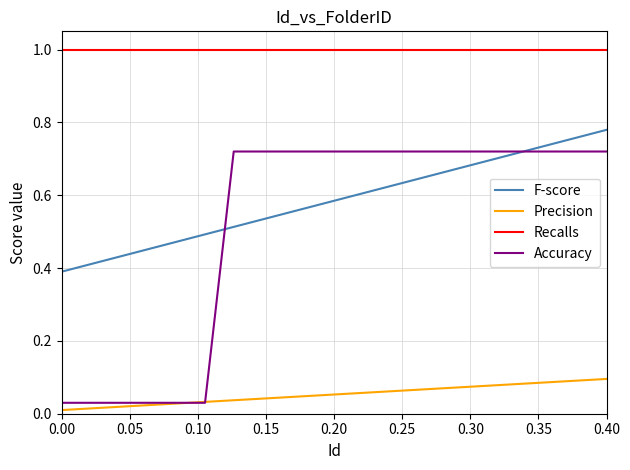

Is this an area chart (filled region under the line)?

No